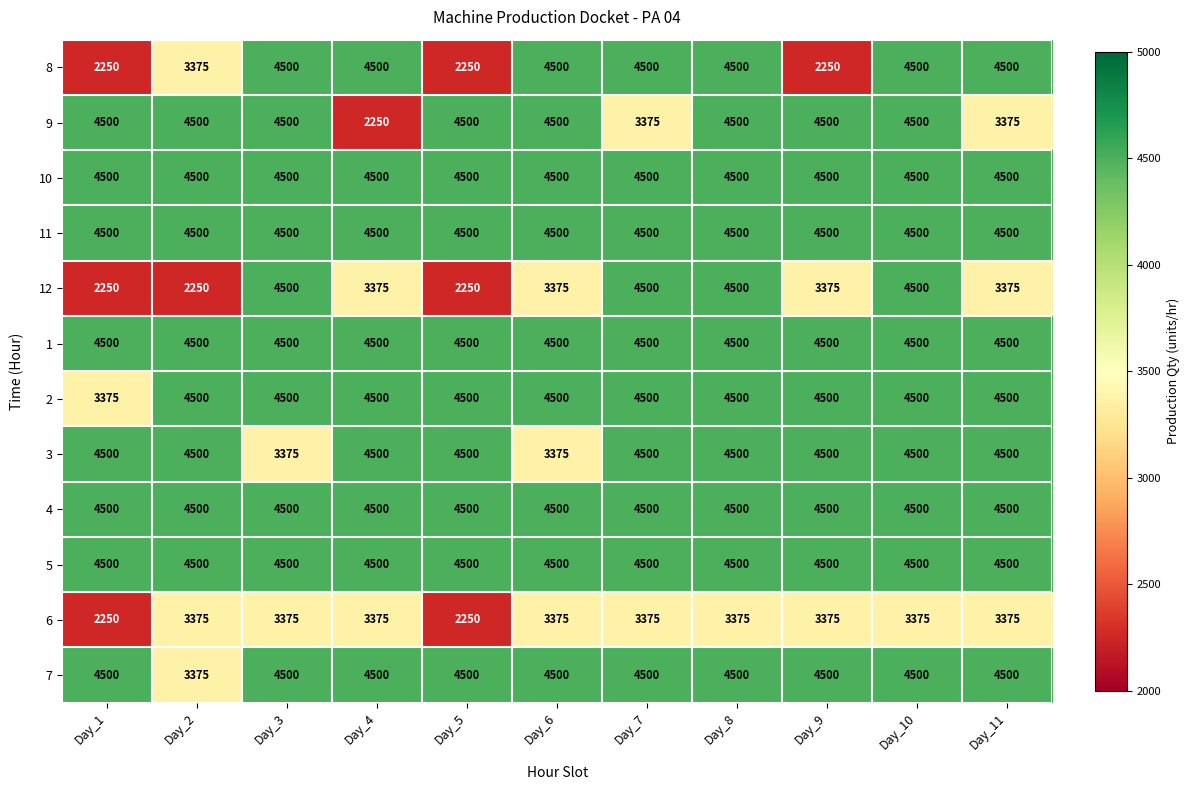

How many categories are shown in the chart?

11